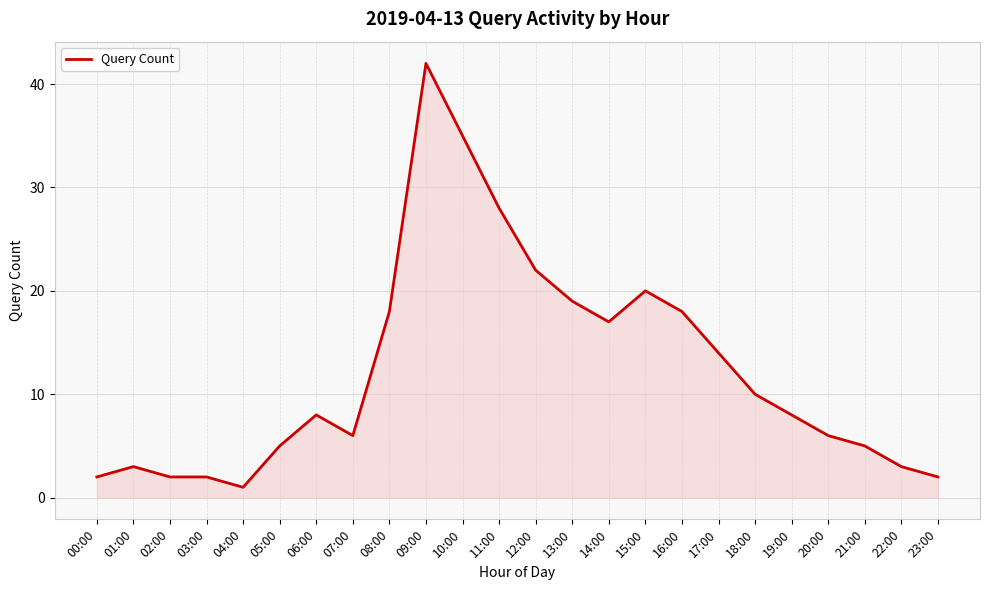

The value at 16:00 is 26. True or false?

False